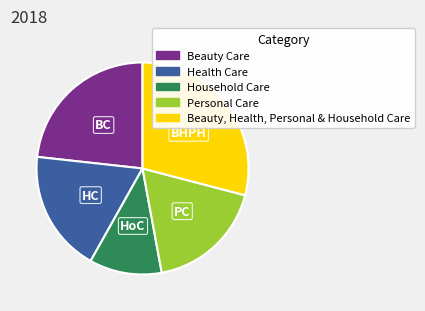

Is there any slice that represents more than half of the pie?

No